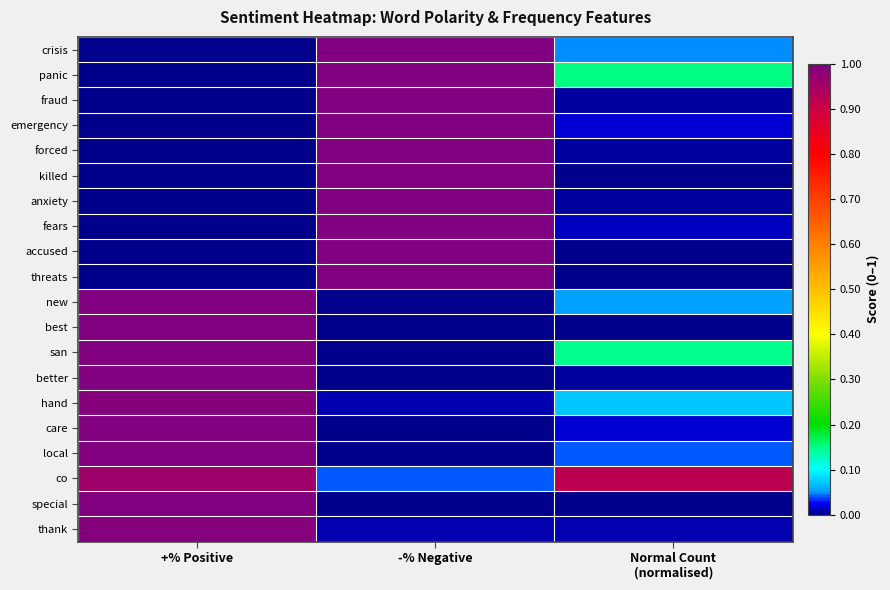

What is the total value across all series at -% Negative?

10.1